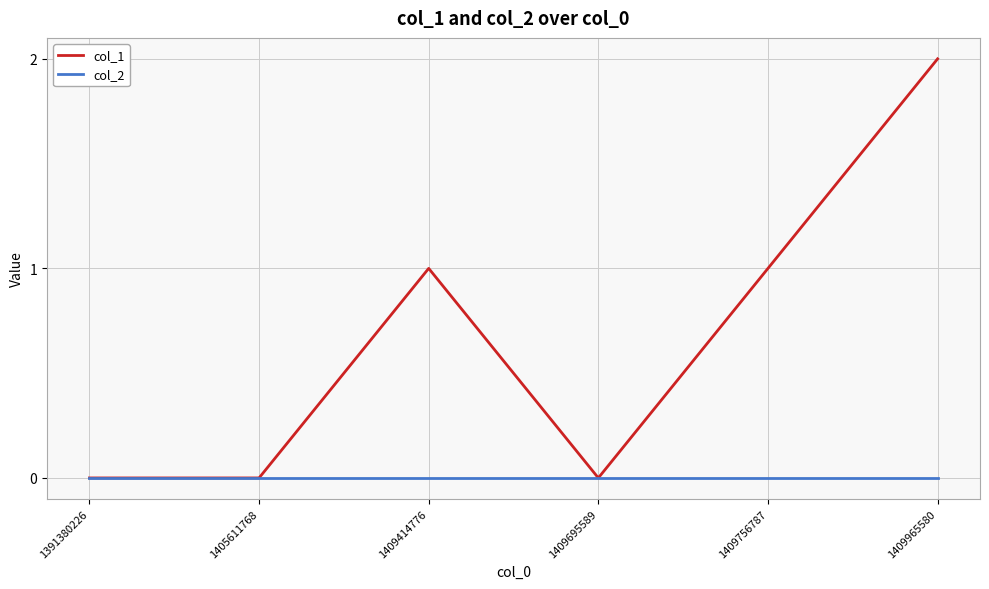

Which series changed the most between 1405611768 and 1409965580?

col_1